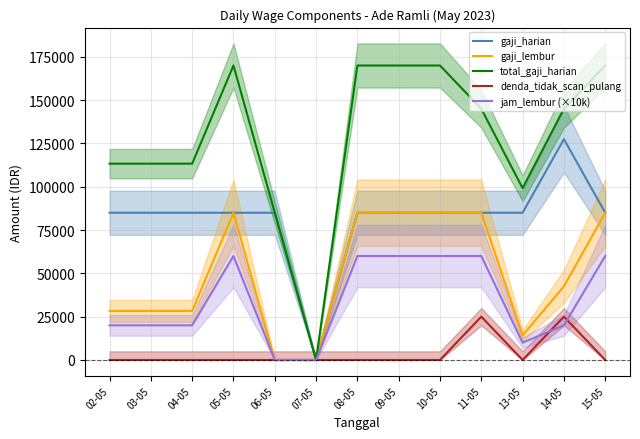

Where is the first local minimum for gaji_harian?

07-05